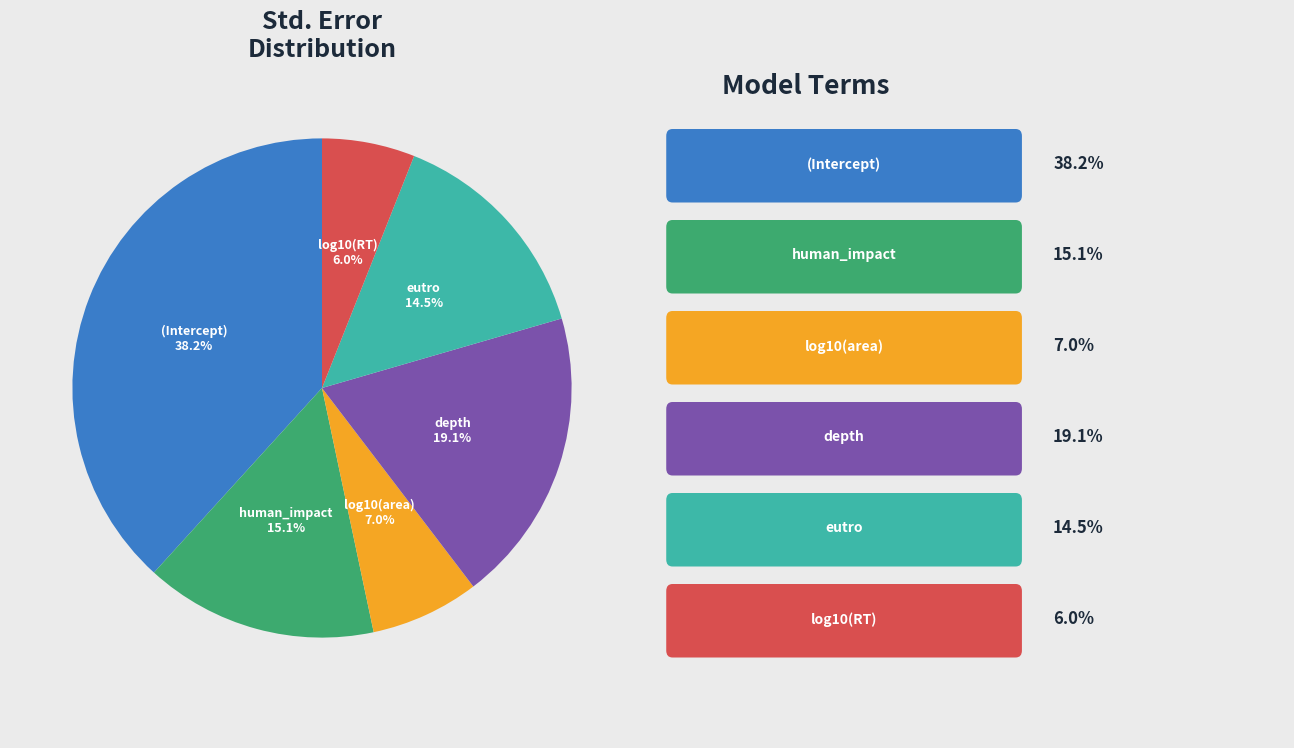

Is the sum of log10(RT) and human_impact greater than half?

No